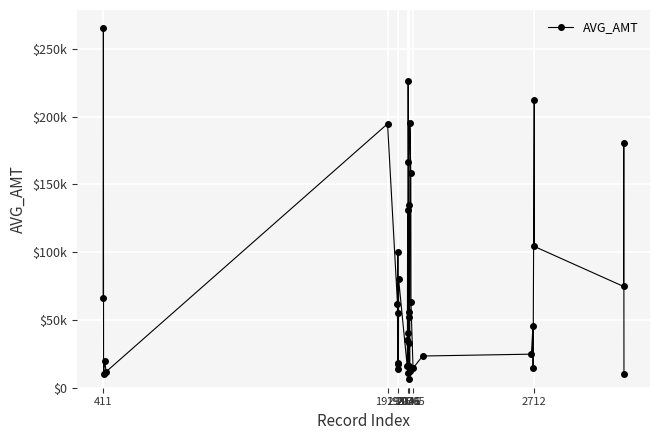

What is the average value?

74391